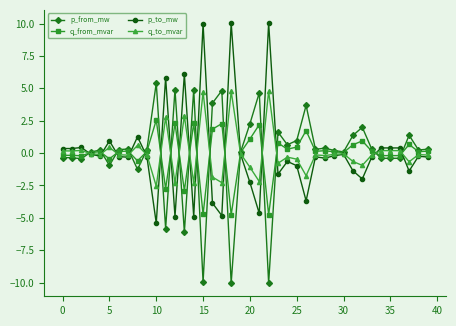

True or false: q_from_mvar has more than 1 interior local peaks.

True